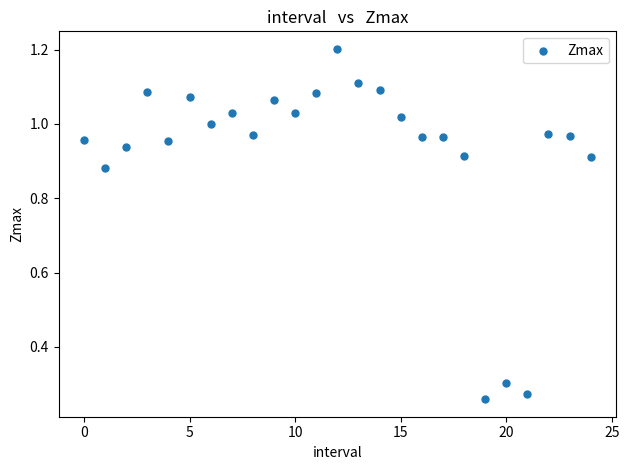

Count the number of points in this scatter plot.

25